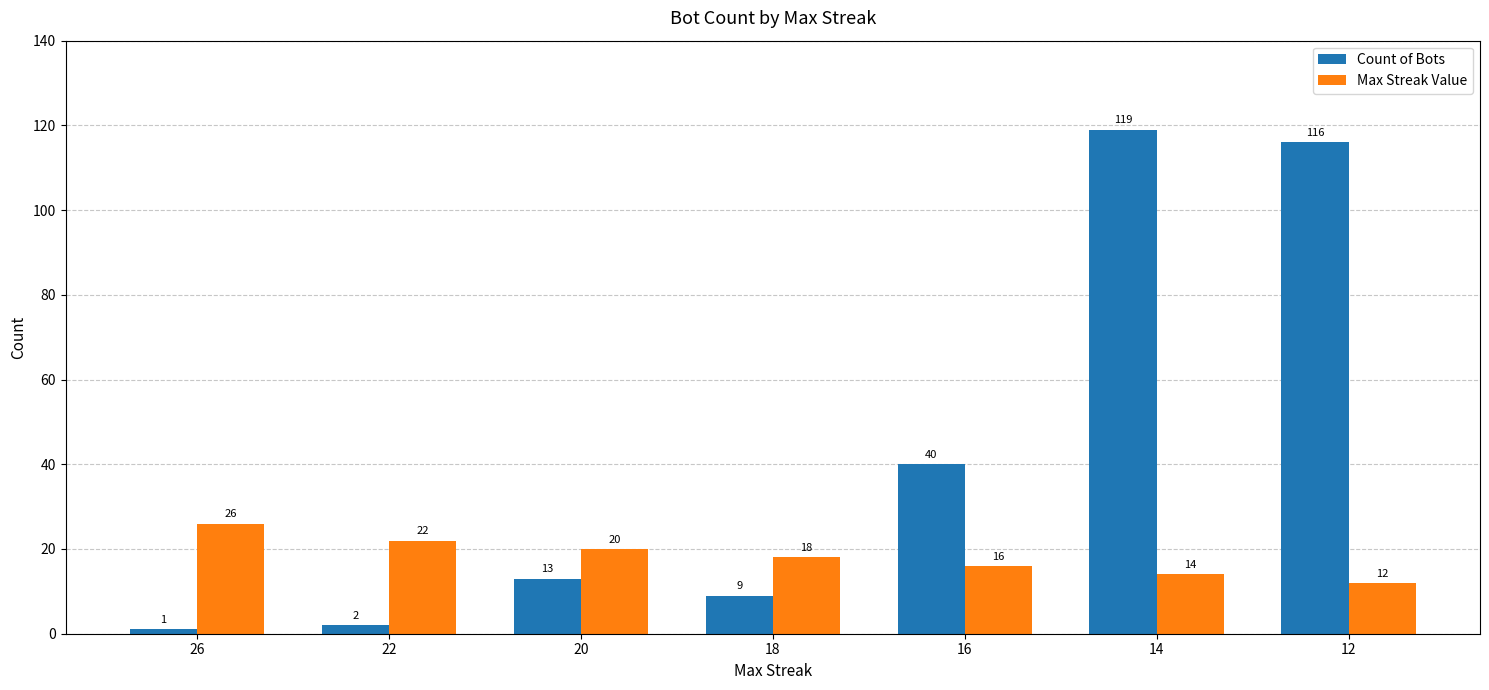

Rank the categories by Max Streak Value value from highest to lowest.

26, 22, 20, 18, 16, 14, 12